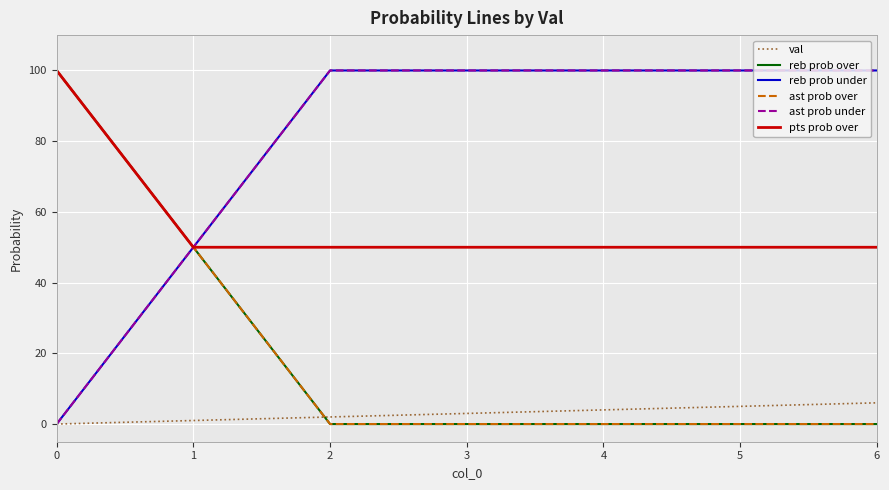

What is the value of the ast prob over point at the 2nd from the left?

50